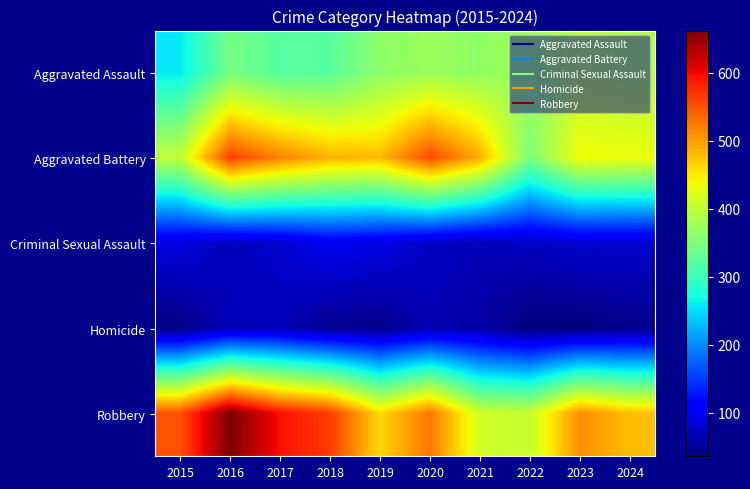

Reading left to right, what are all the values shown in this chart?

Aggravated Assault: 2015=258	2016=344	2017=321	2018=322	2019=363	2020=373	2021=364	2022=379	2023=397	2024=390
Aggravated Battery: 2015=401	2016=562	2017=519	2018=487	2019=481	2020=555	2021=491	2022=349	2023=439	2024=435
Criminal Sexual Assault: 2015=90	2016=69	2017=80	2018=99	2019=93	2020=75	2021=66	2022=74	2023=80	2024=80
Homicide: 2015=39	2016=67	2017=68	2018=46	2019=43	2020=62	2021=57	2022=36	2023=36	2024=43
Robbery: 2015=550	2016=662	2017=594	2018=565	2019=461	2020=528	2021=413	2022=406	2023=511	2024=479